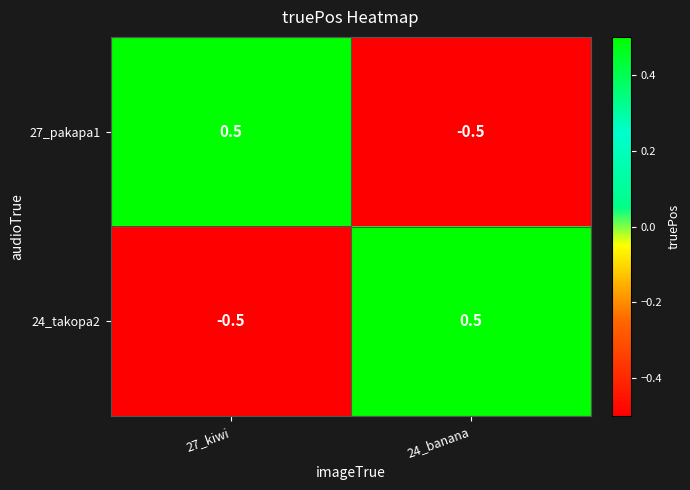

Where is 24_takopa2 nearest to the value 0?

27_kiwi